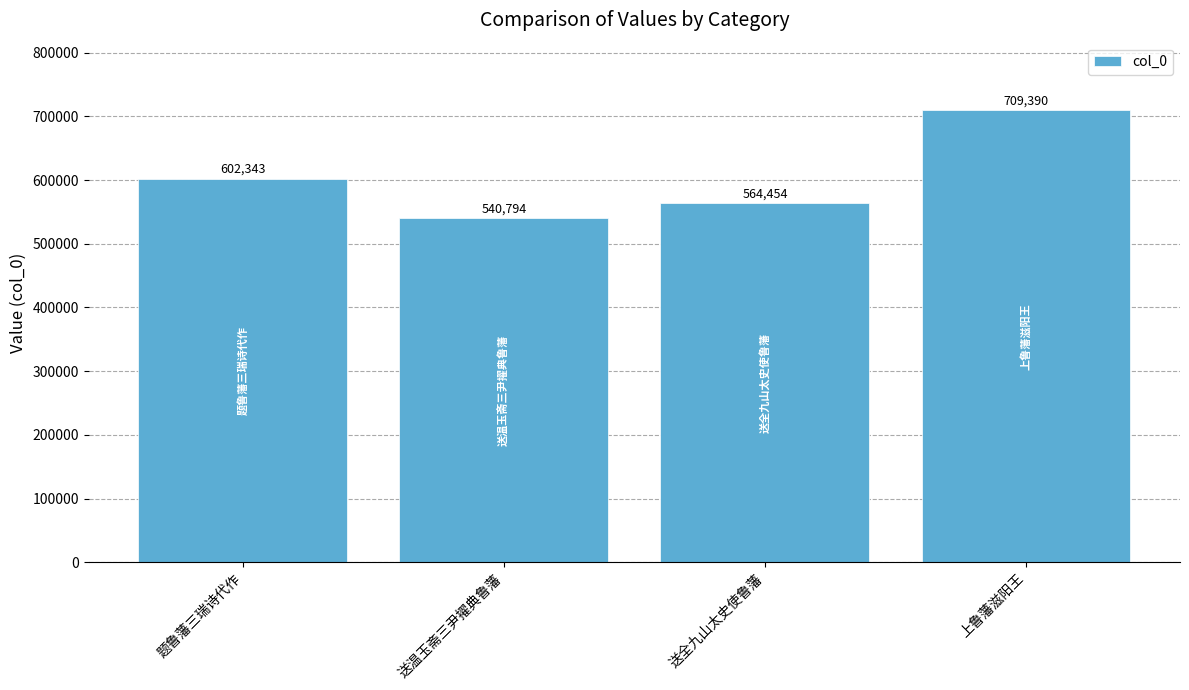

What is the label of the 4th bar from the left?

上鲁藩滋阳王